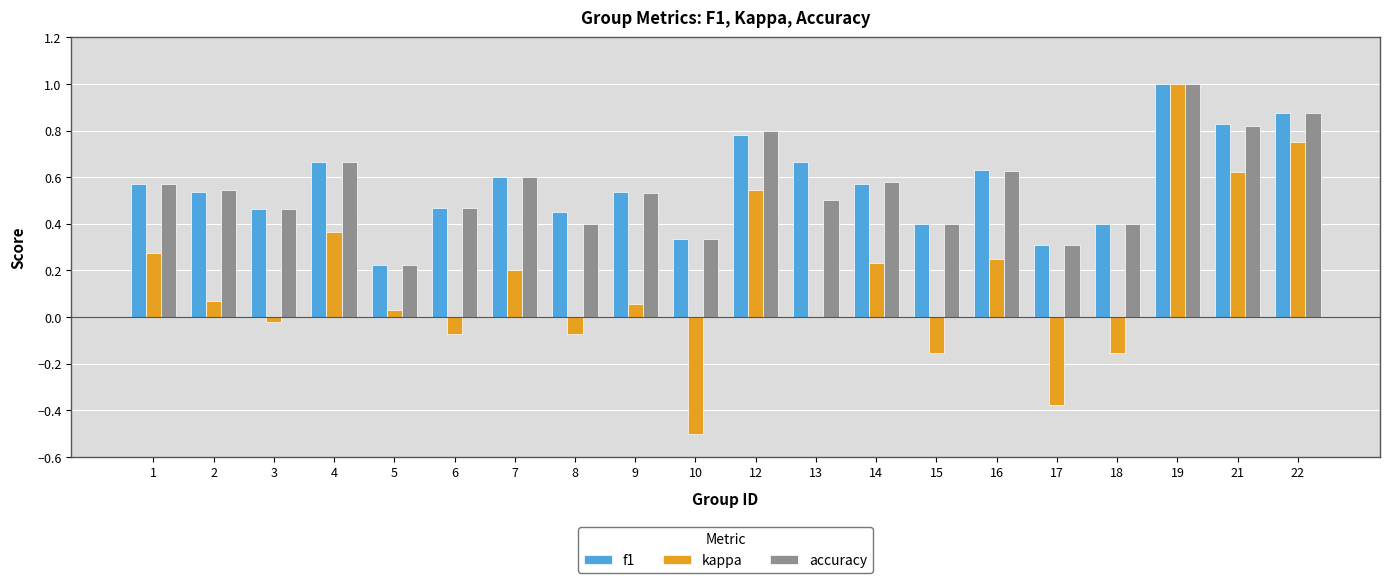

How many data points does each series have?

20